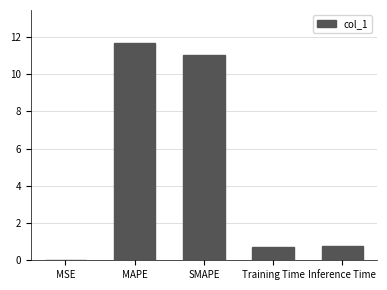

The value at Training Time is 0.7. True or false?

True